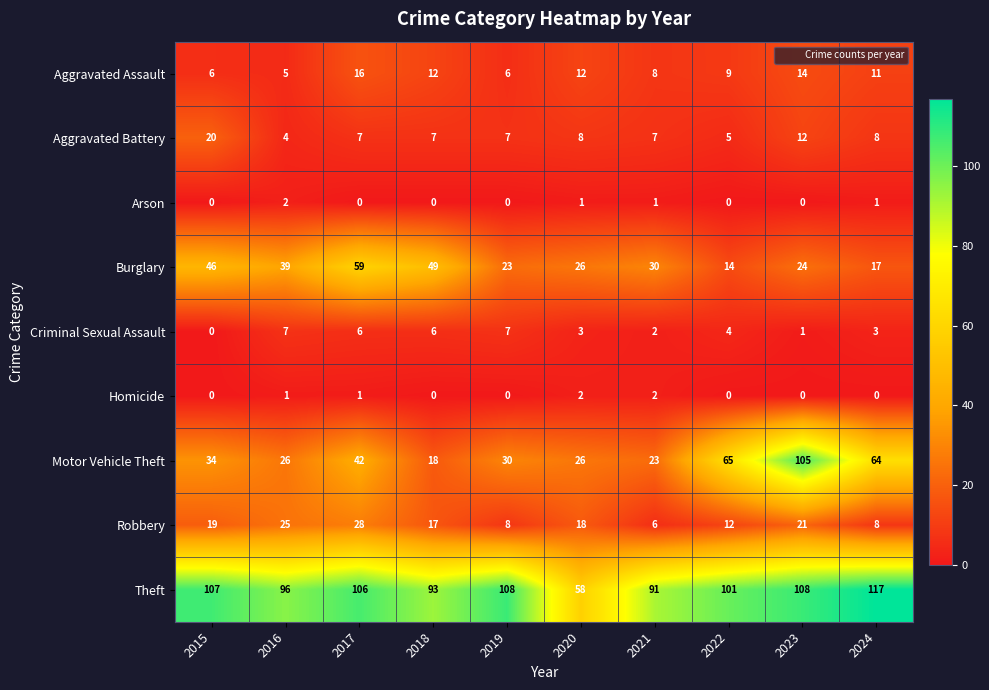

How many series are shown in this chart?

9